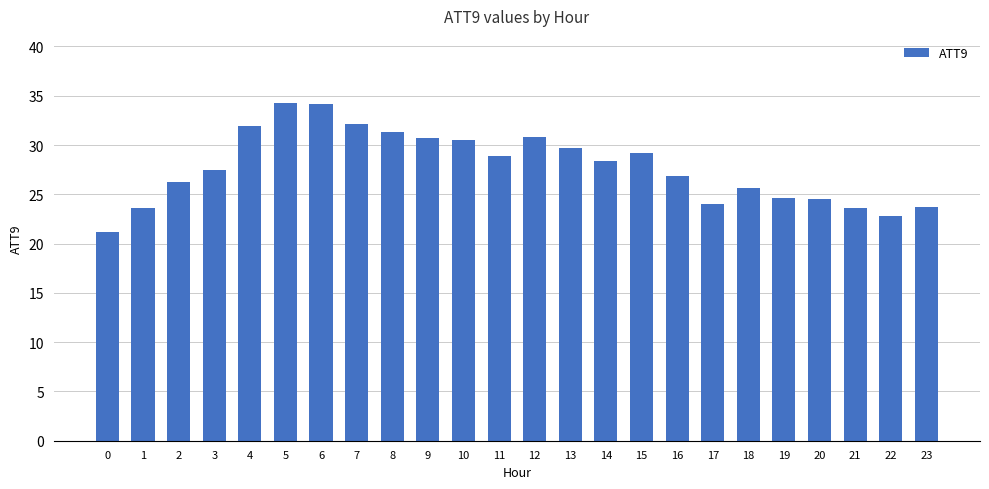

What is the smallest value displayed?

21.1